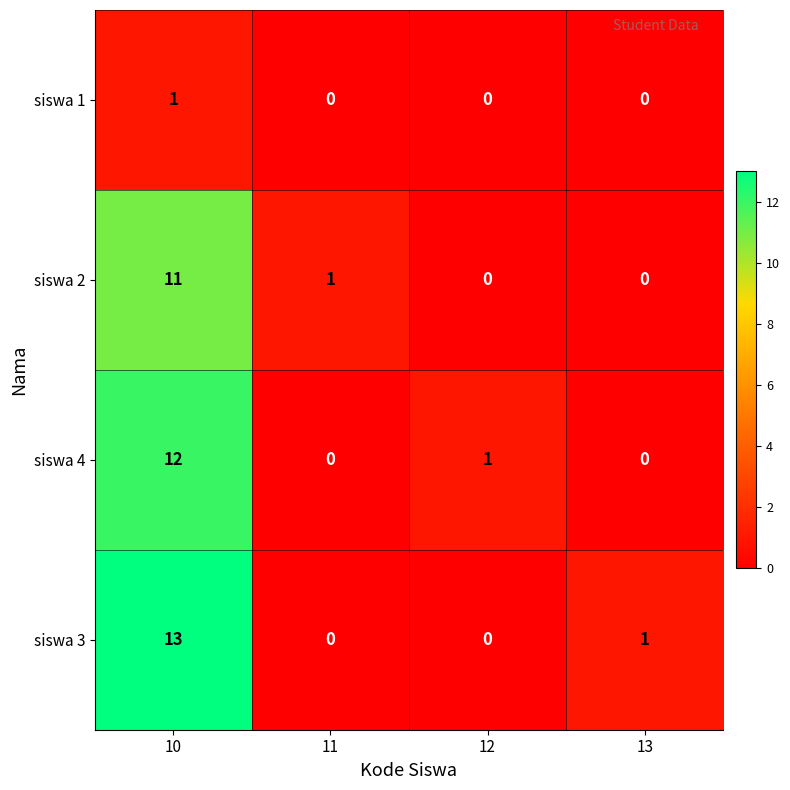

What is the sum of all siswa 4 values?

13